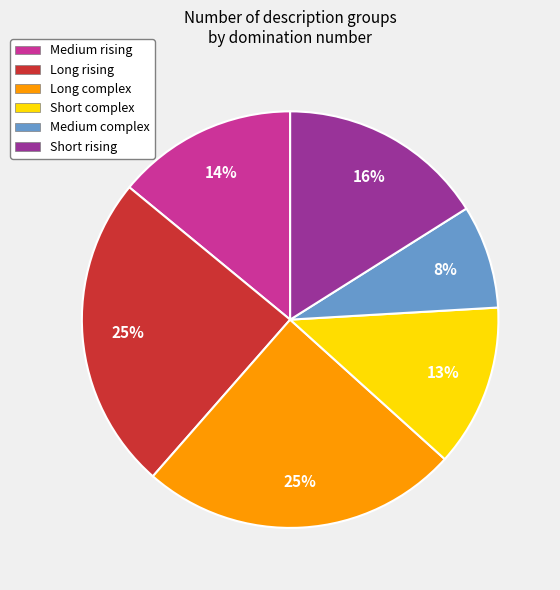

To the nearest percent, what portion does Medium rising represent?

14%